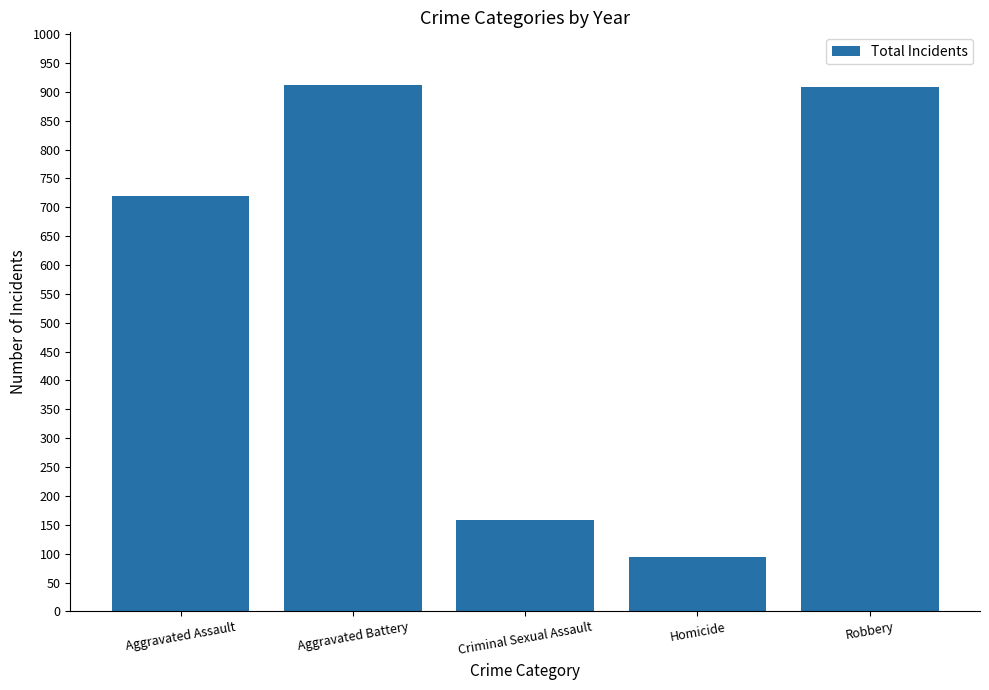

What is the sum of the values at Criminal Sexual Assault and Robbery?

1067